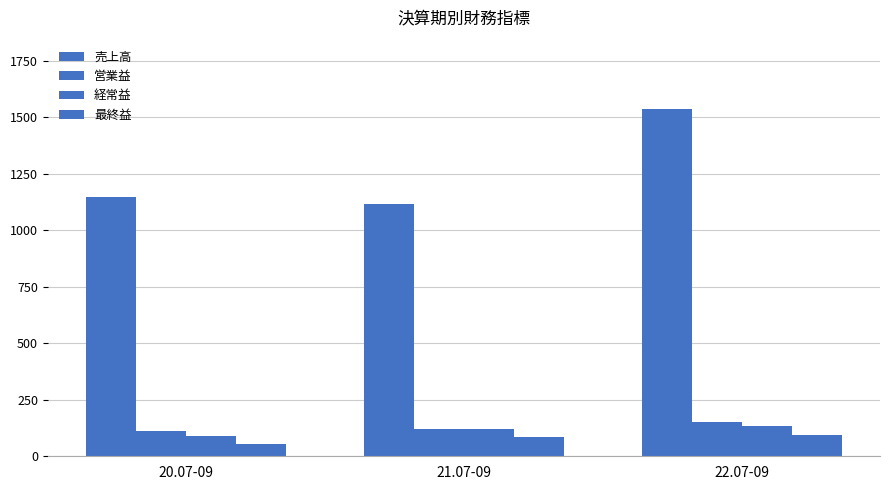

Are the bars grouped side by side (vs. stacked)?

Yes